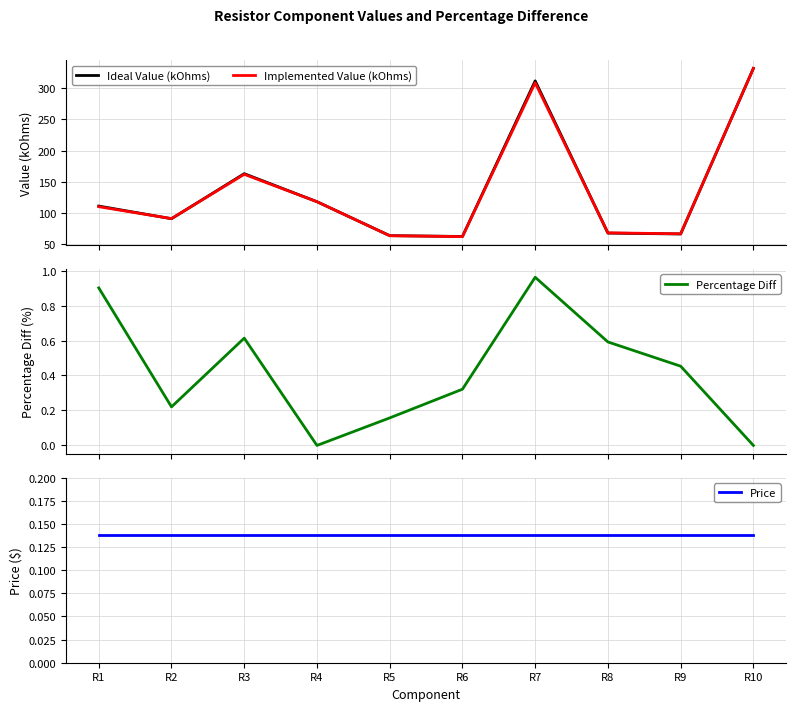

What is the minimum value for Implemented Value (kOhms)?

62.0